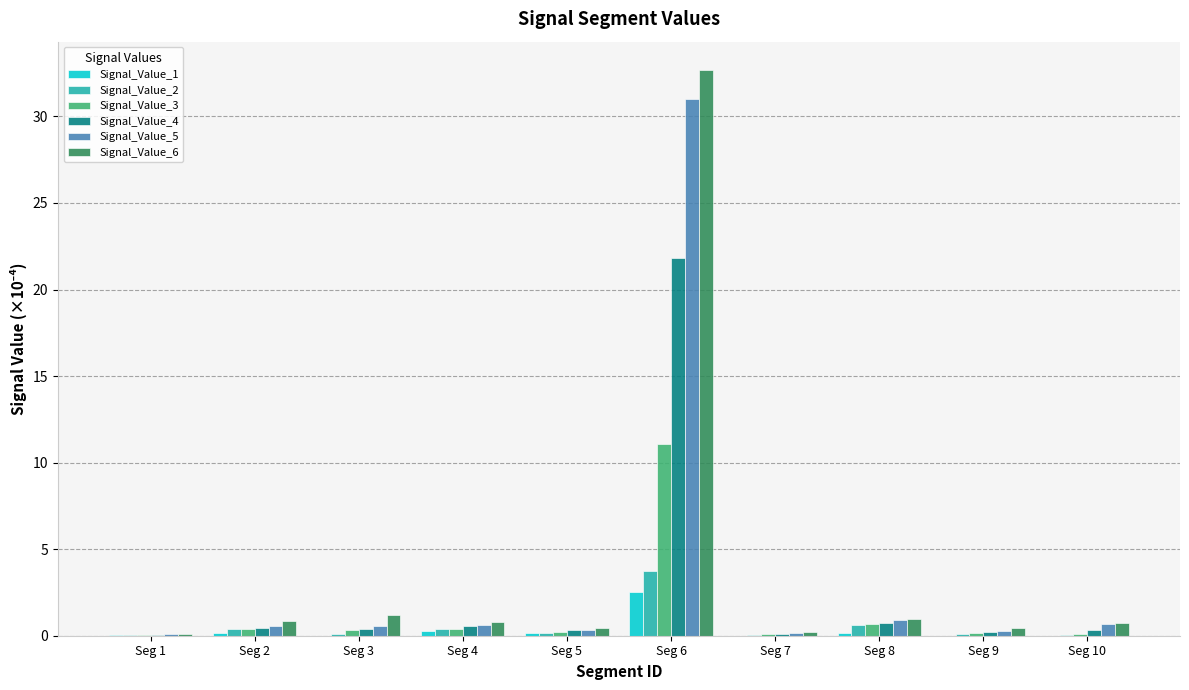

Is it true that Signal_Value_6 equals 0.8 at Seg 4?

True